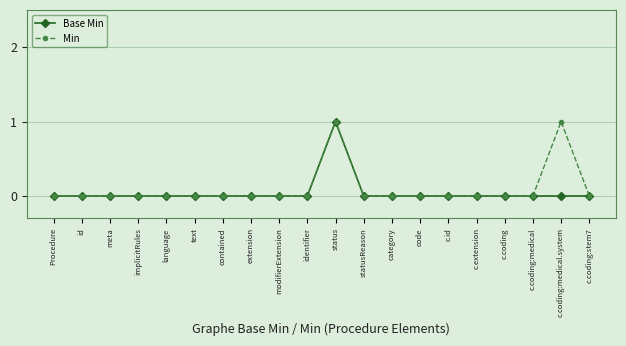

How many lines are shown in the chart?

2